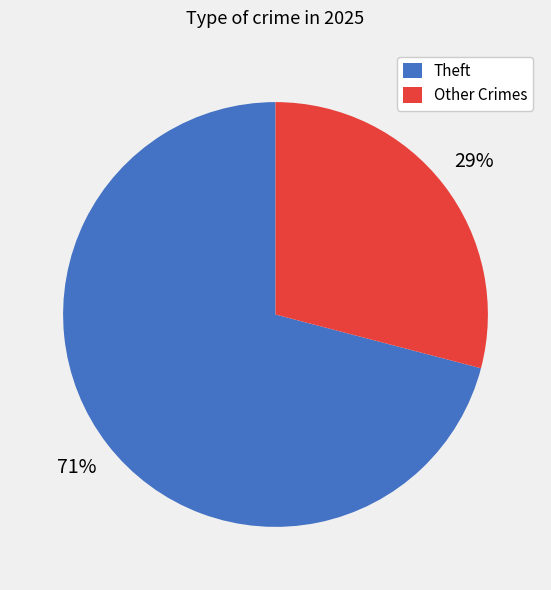

To the nearest percent, what is the difference between the largest and smallest slice percentages?

42%